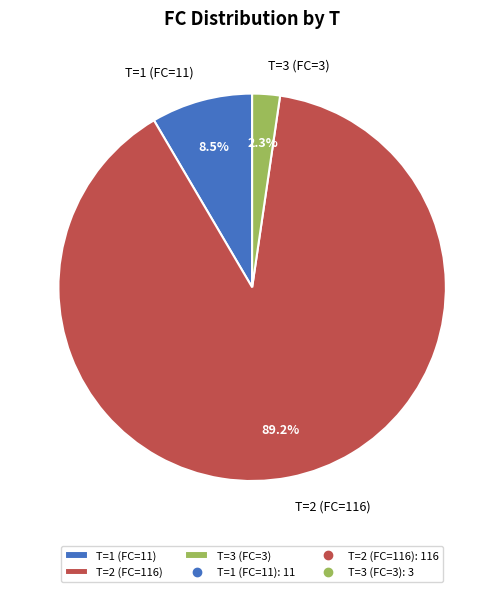

What is the ratio of the value at T=1 (FC=11) to the value at T=2 (FC=116)?

0.1